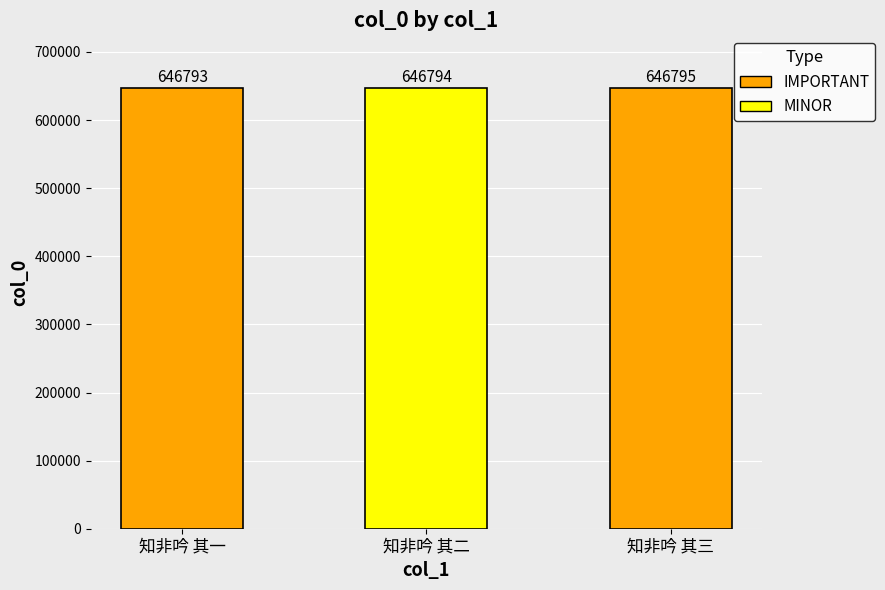

The value at 知非吟 其二 is 212143. True or false?

False